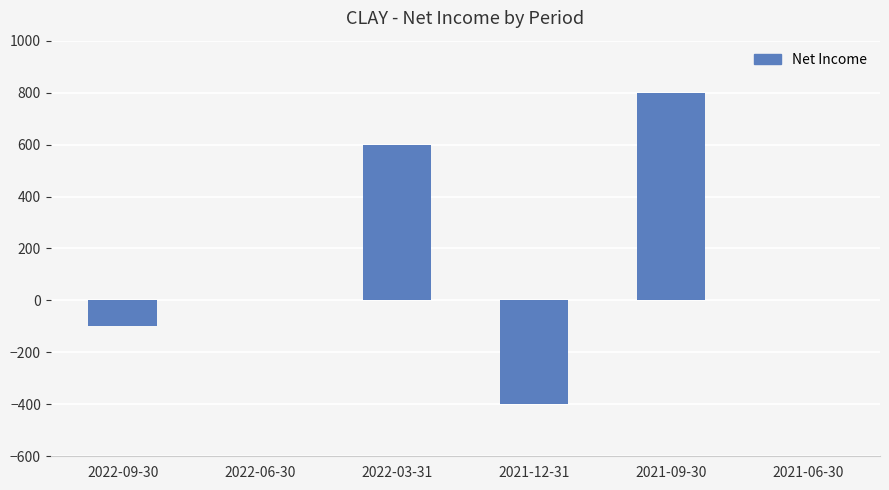

Count the number of data series in this chart.

1